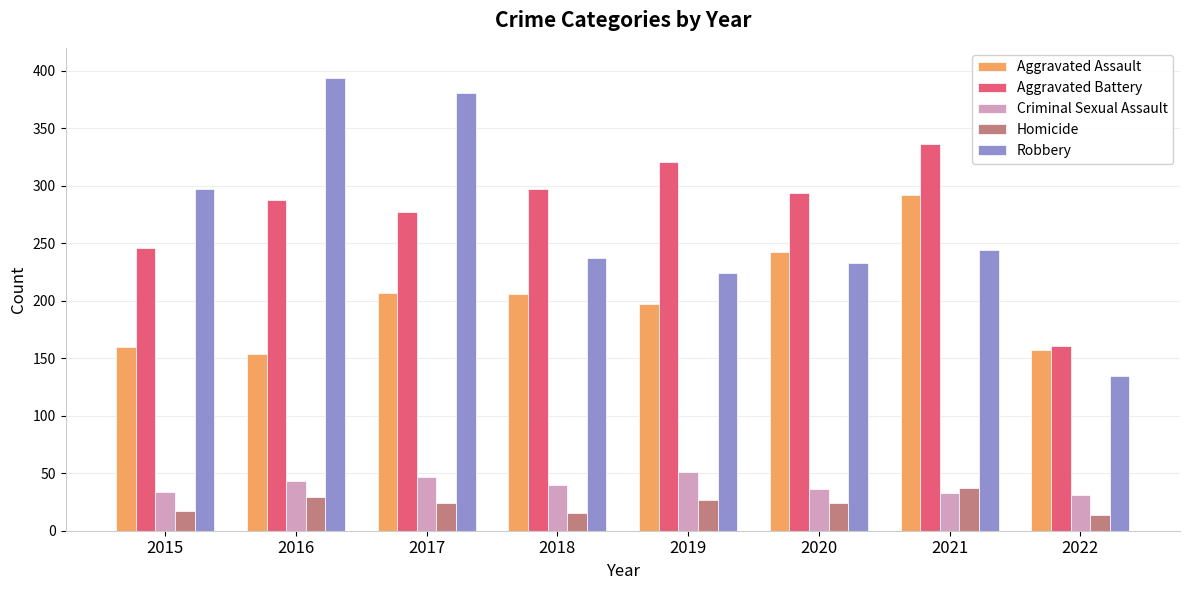

What is the total value across all series at 2016?

908